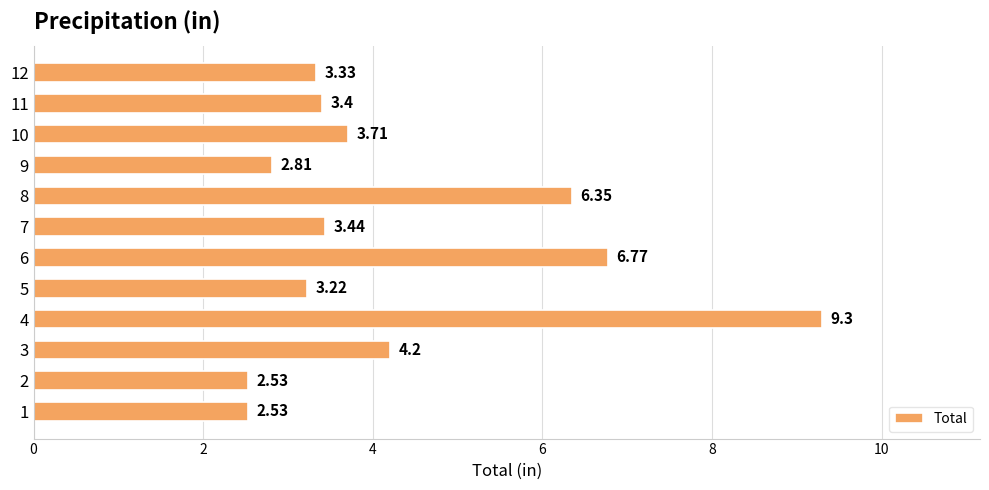

The value at 12 is 5.5. True or false?

False